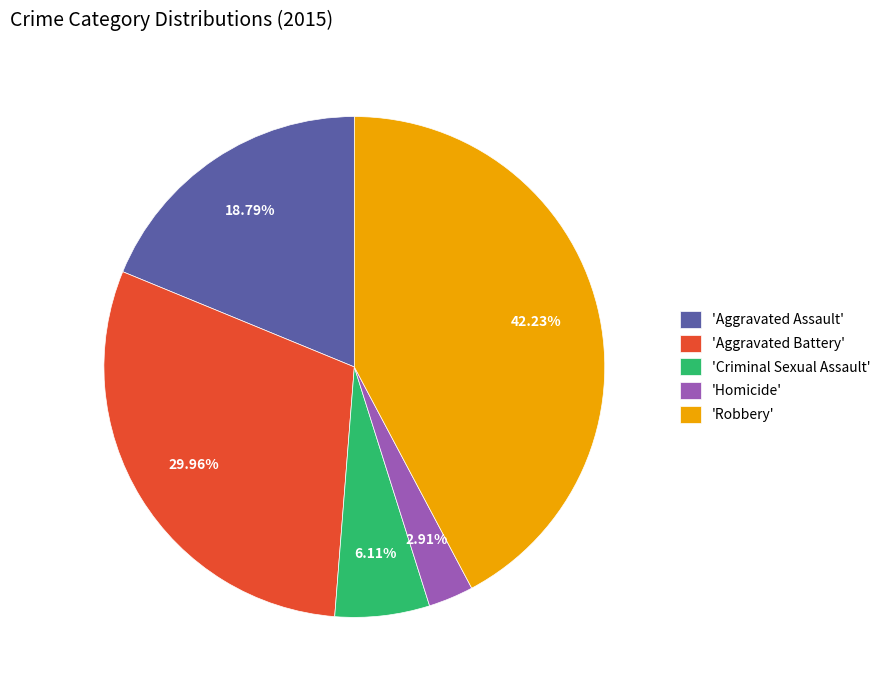

Which has a higher value, 'Aggravated Assault' or 'Robbery'?

'Robbery'